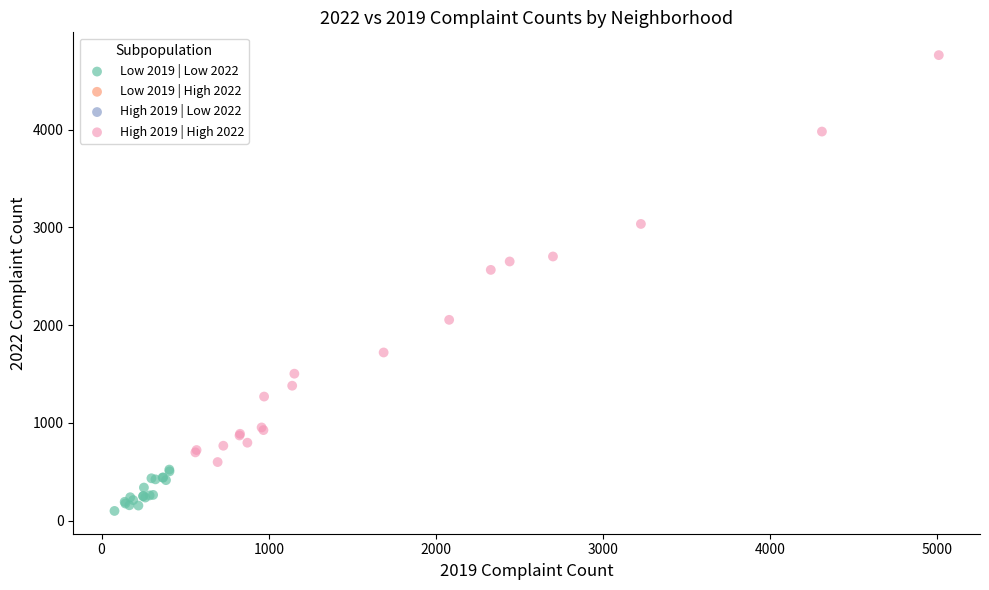

Which series contains the highest Y value?

High 2019 | High 2022